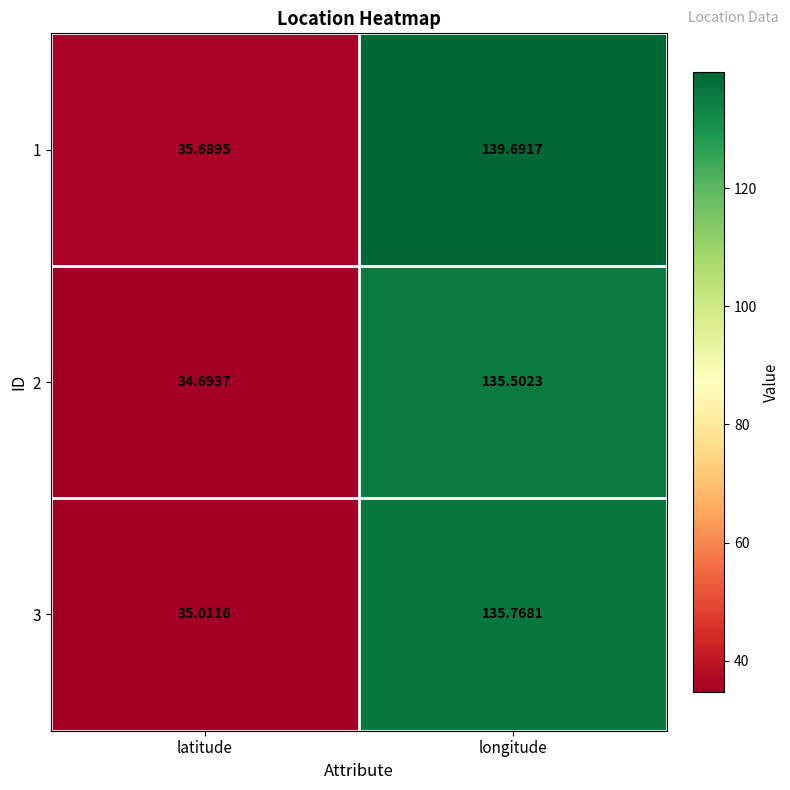

How many series are shown in this chart?

3